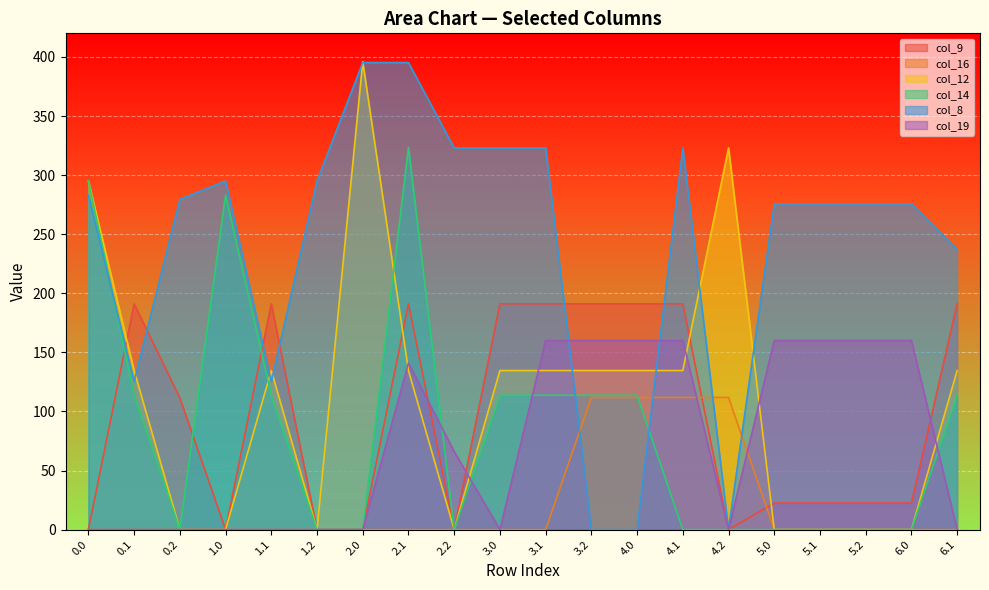

In col_19, how many points are higher than both neighbors (excluding endpoints)?

1